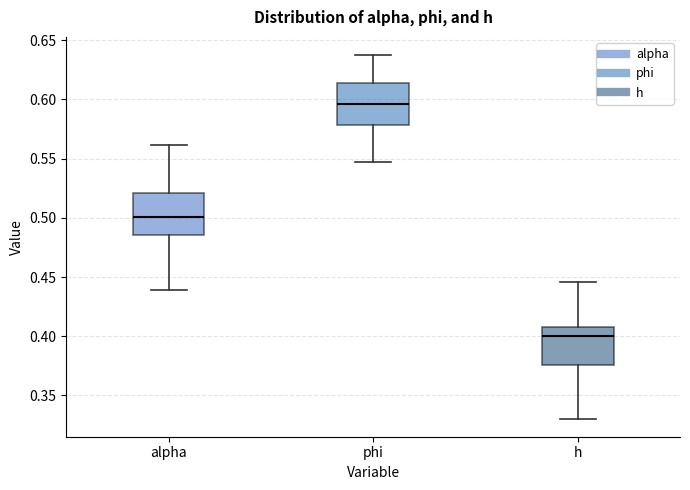

Reading left to right, transcribe this box plot: for each box, give where its median line is, the range the box spans, and where its two whiskers end, as read against the y-axis. The values are not printed on the chart, so give them approximately, as read against the axis.

alpha: median 0.500, box 0.485 to 0.520, whiskers 0.440 to 0.560
phi: median 0.595, box 0.580 to 0.615, whiskers 0.545 to 0.635
h: median 0.400, box 0.375 to 0.410, whiskers 0.330 to 0.445